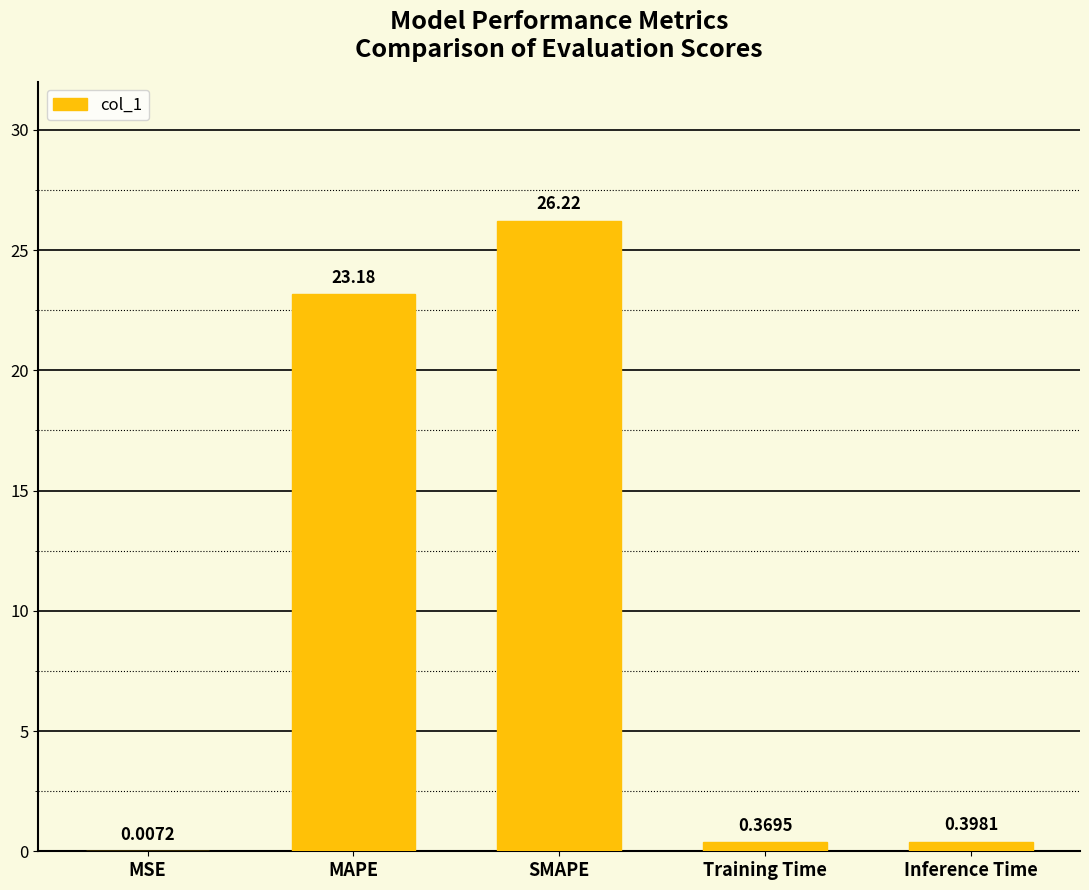

Which category has the highest value across all series?

SMAPE